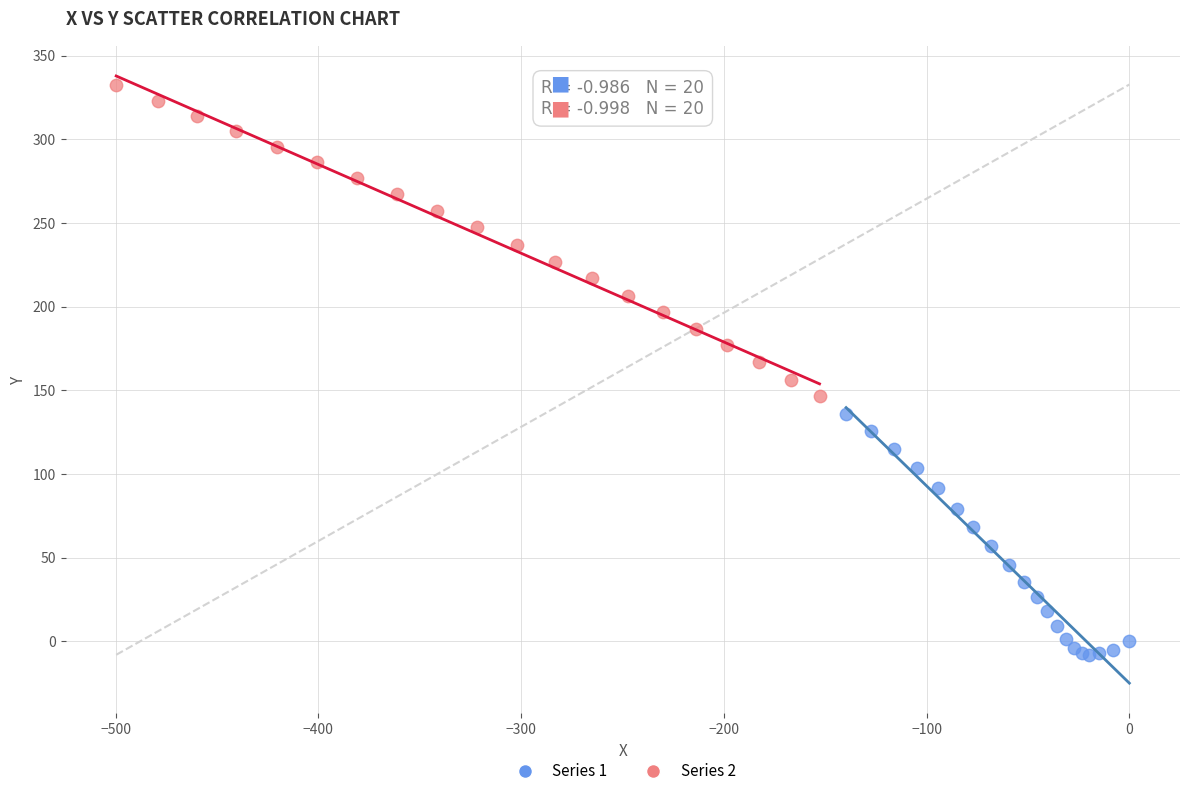

Which series reaches the minimum Y coordinate?

Series 1